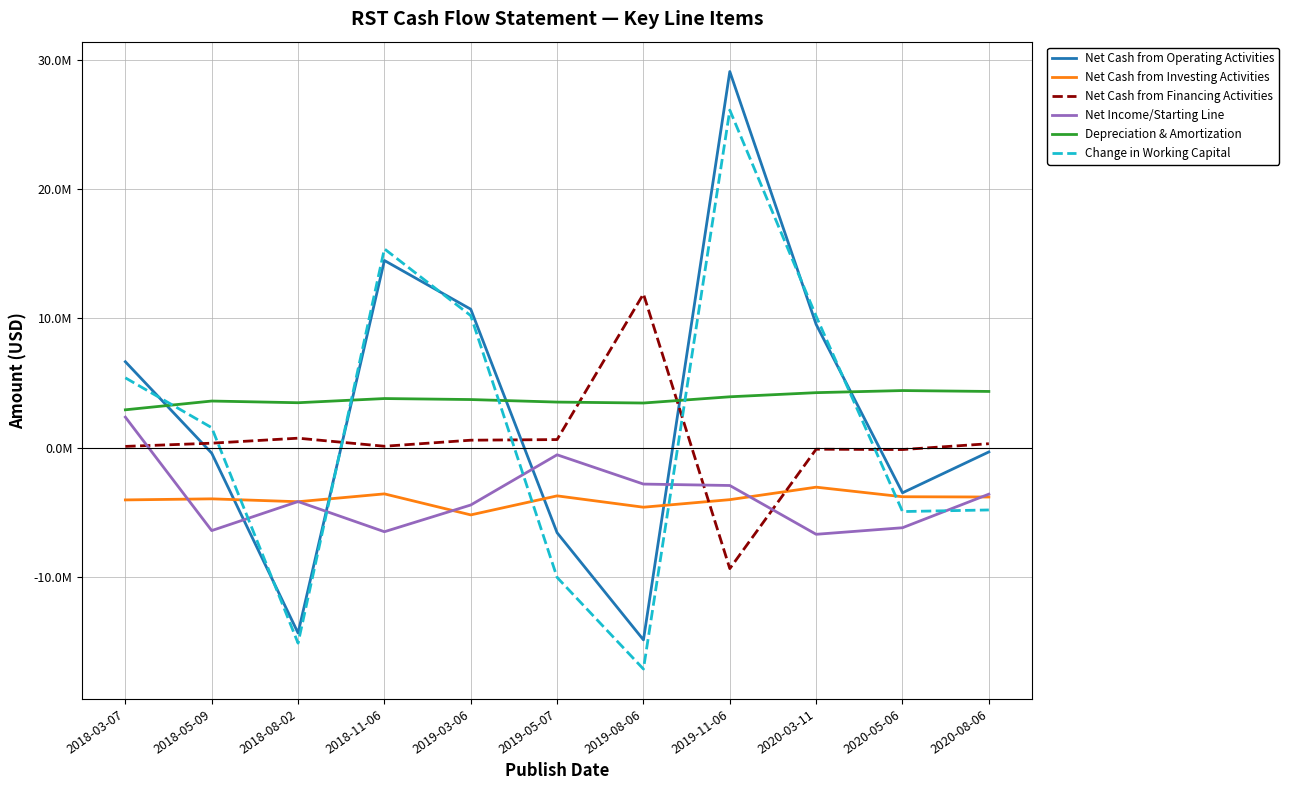

What is the minimum value shown in the chart?

-17102000